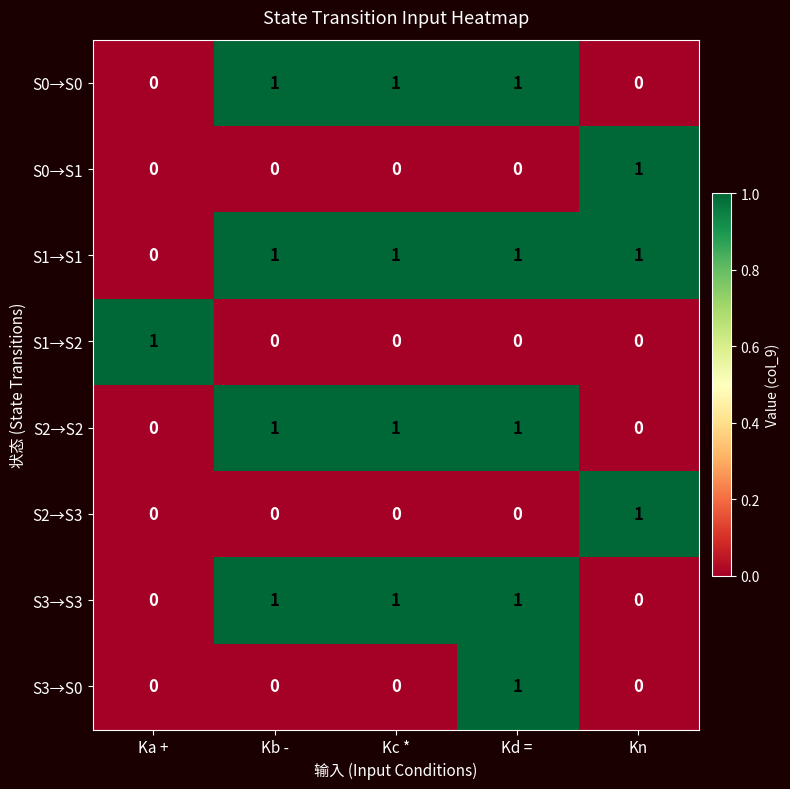

How many series are shown in this chart?

8